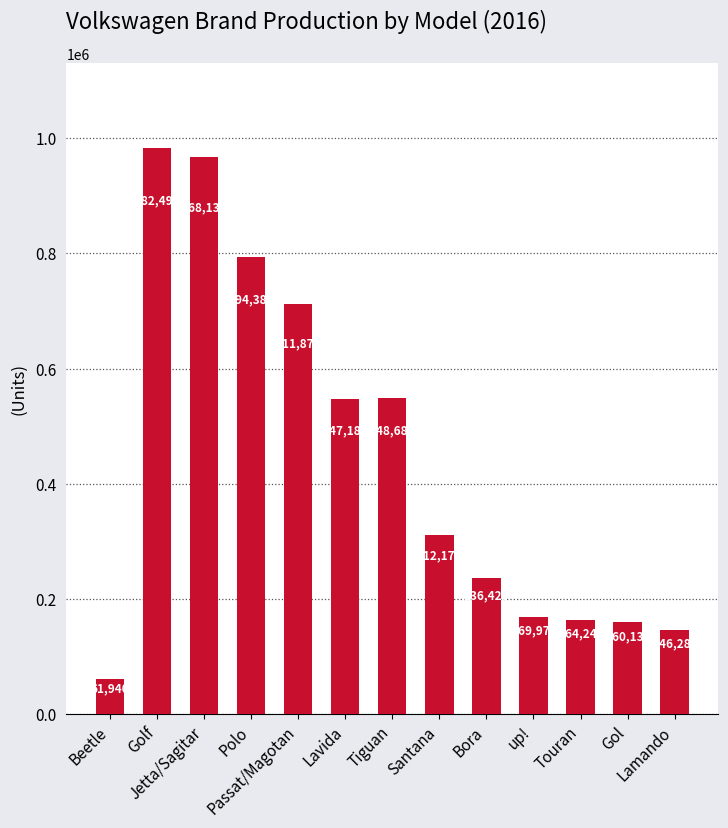

What is the minimum value shown in the chart?

61940